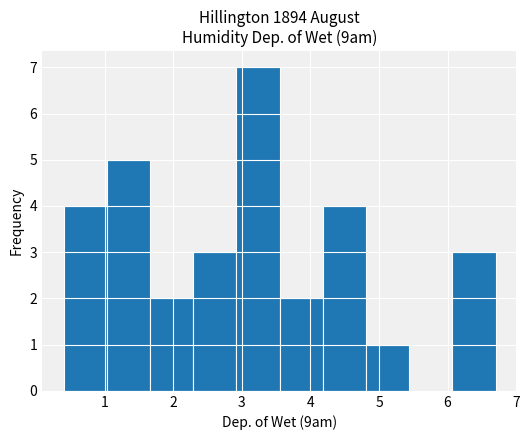

What is the height of the bar covering 1.66 to 2.29 on the x-axis? Neither the bar edges nor the heights are printed on the chart, so give them approximately, as read against the axes.

2